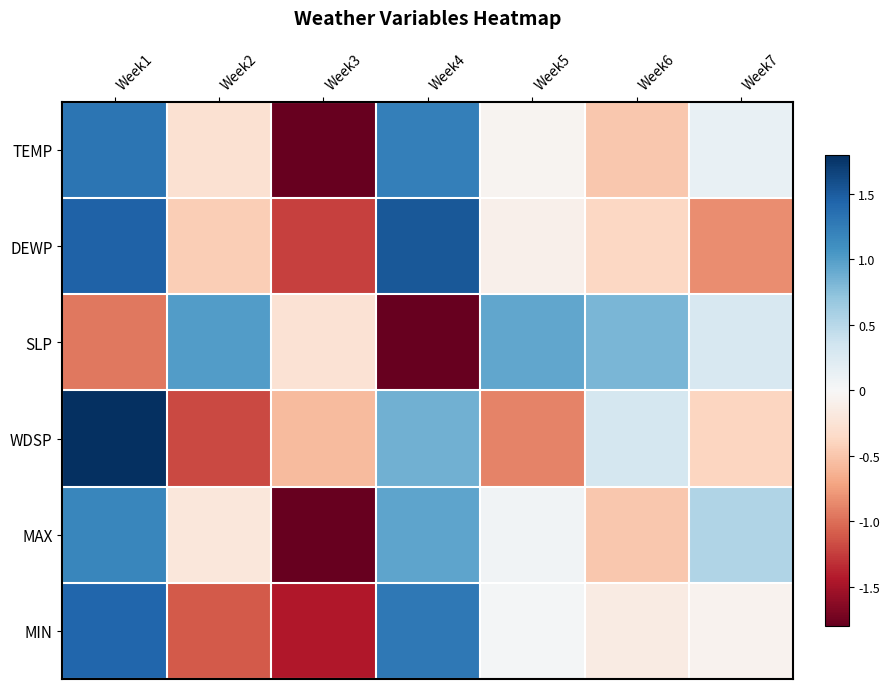

At how many categories does at least one series exceed 1?

2